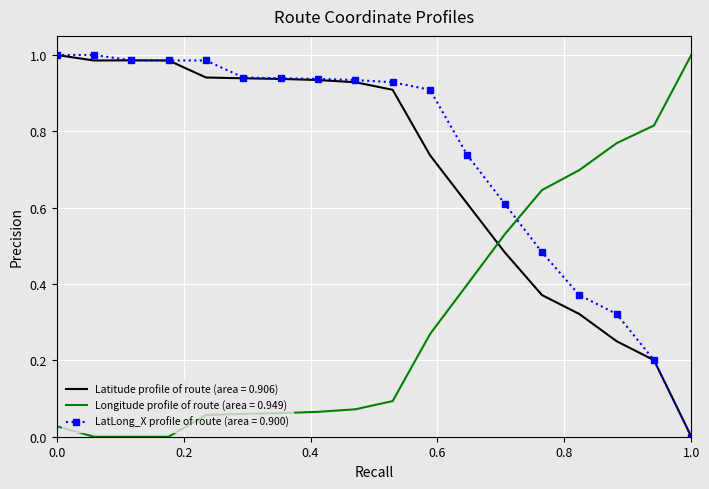

After their last crossing, which series has the higher values: Longitude profile of route (area = 0.949) or Latitude profile of route (area = 0.906)?

Longitude profile of route (area = 0.949)